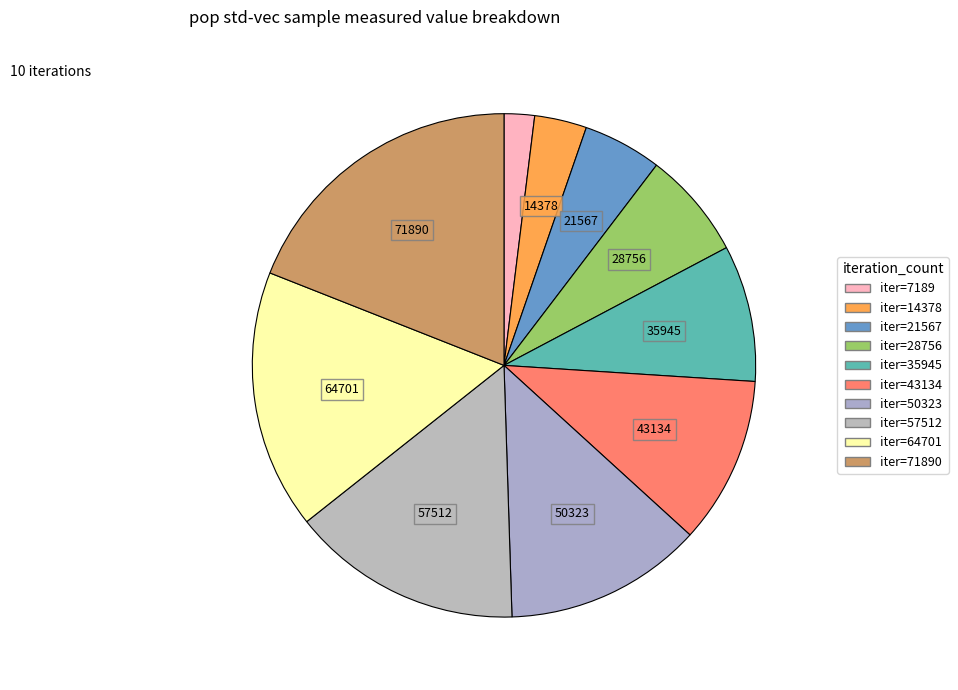

What is the largest slice in the pie chart?

71890